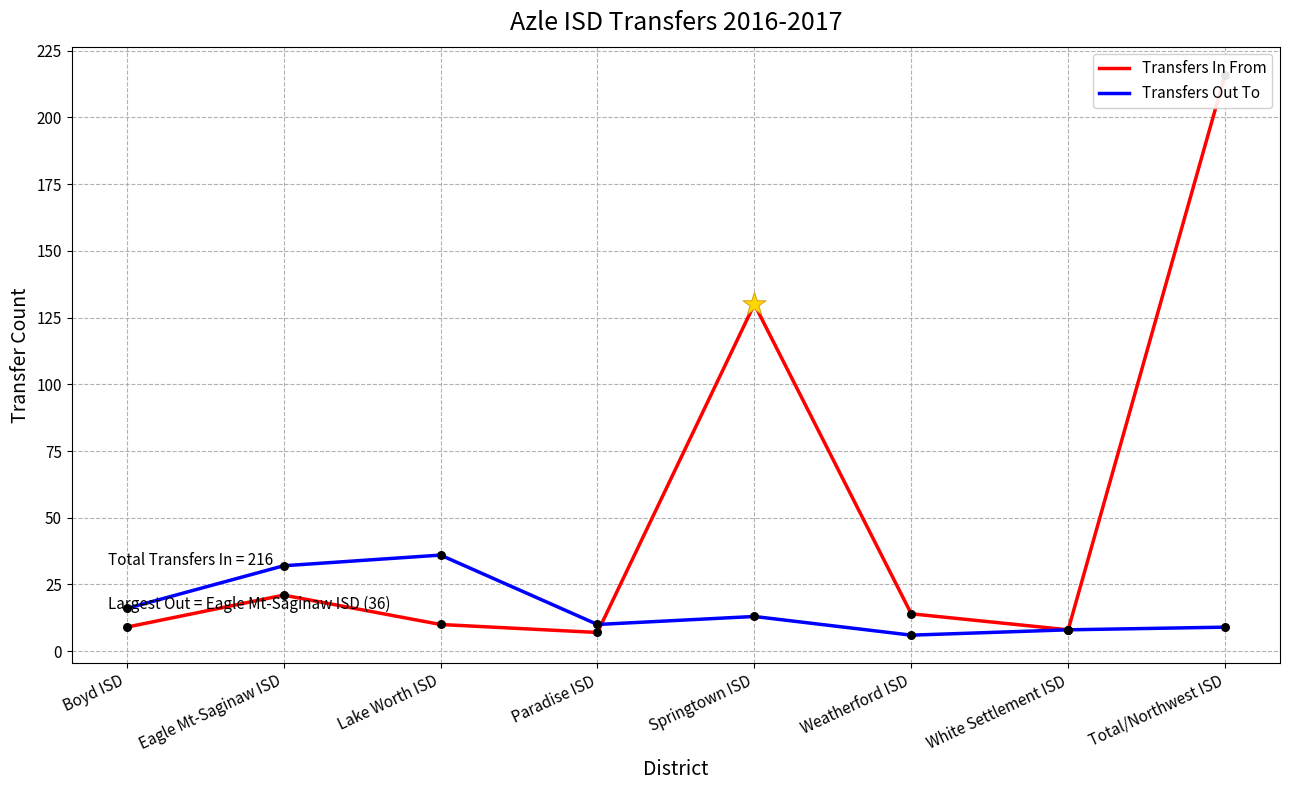

At which category is the sum across all series the highest?

Total/Northwest ISD